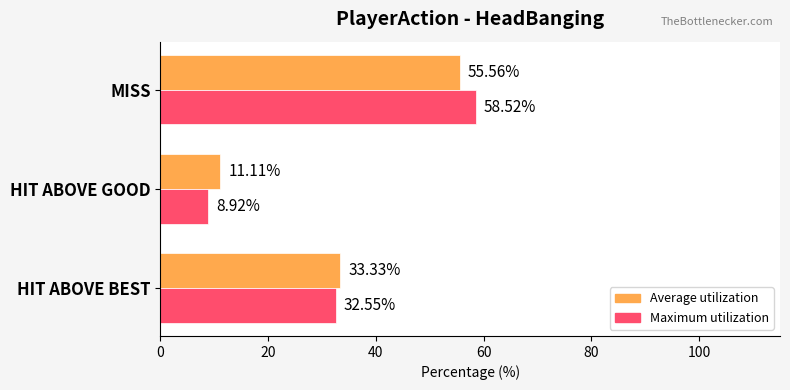

At how many categories does at least one series exceed 9?

3